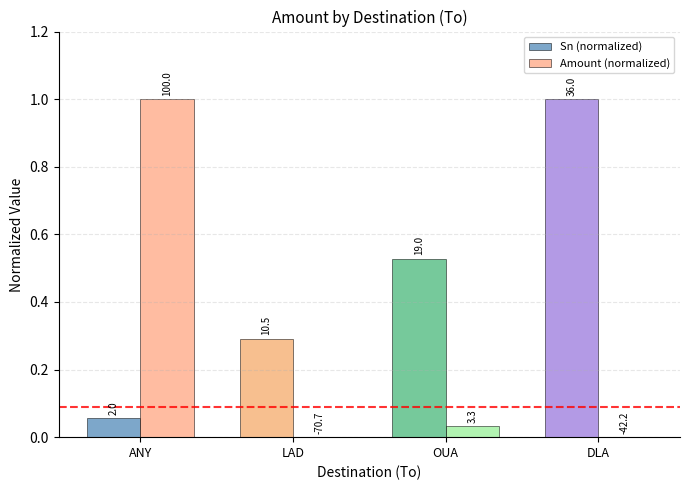

What are all the series names shown in the legend?

Sn (normalized), Amount (normalized)